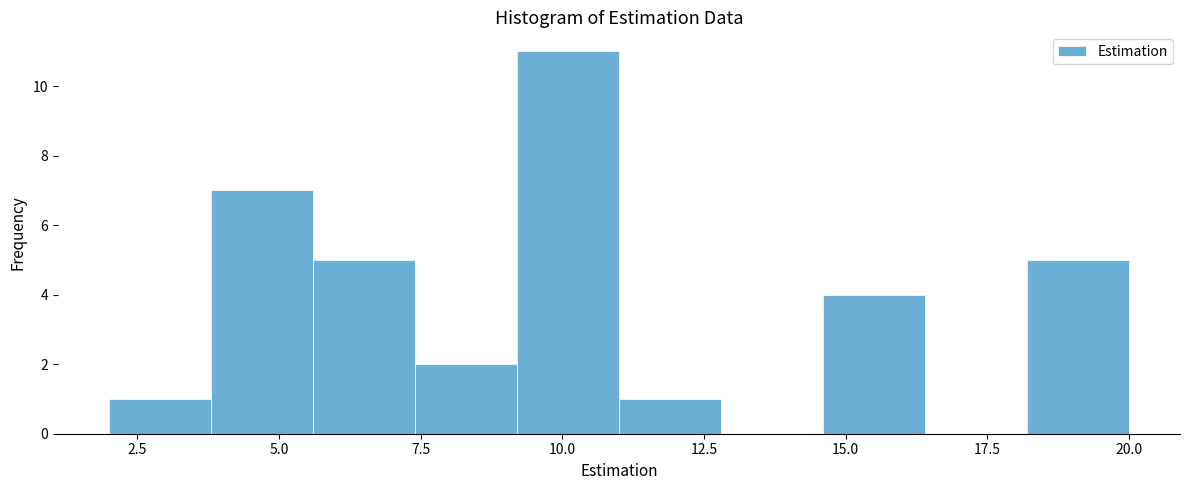

Read against the x-axis, roughly where is the centre of the tallest bar?

10.0